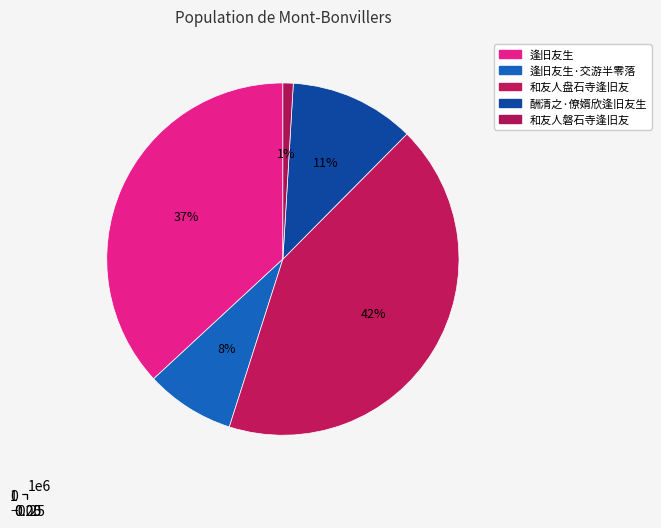

How many segments does this pie chart have?

5